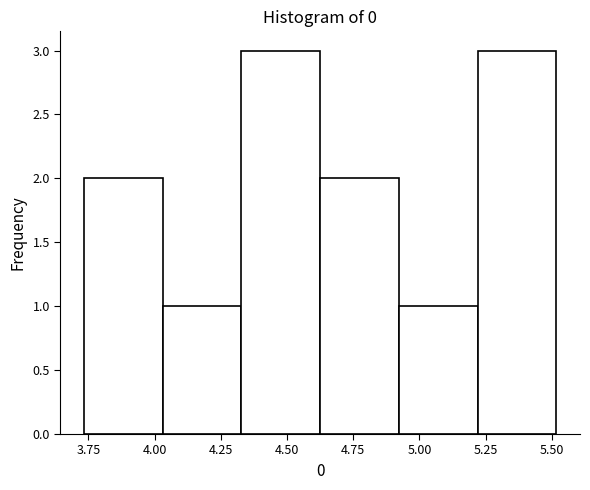

Reading left to right, list every bar in this chart as the range it spans on the x-axis followed by its height. Neither the bar edges nor the heights are printed on the chart, so give them approximately, as read against the axes.

3.75 to 4.05: 2
4.05 to 4.35: 1
4.35 to 4.65: 3
4.65 to 4.90: 2
4.90 to 5.20: 1
5.20 to 5.50: 3